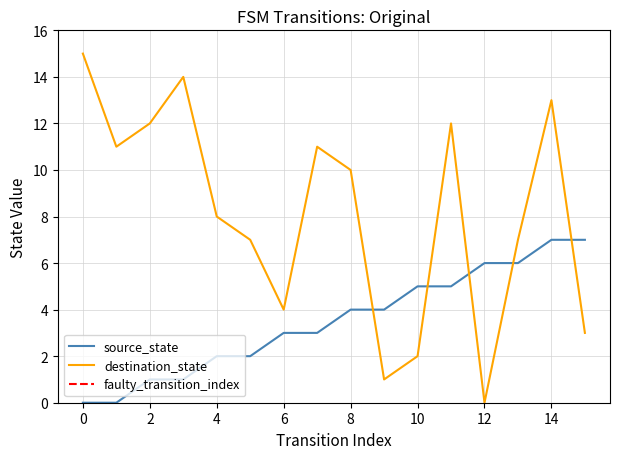

What is the total value across all series at 11?

17